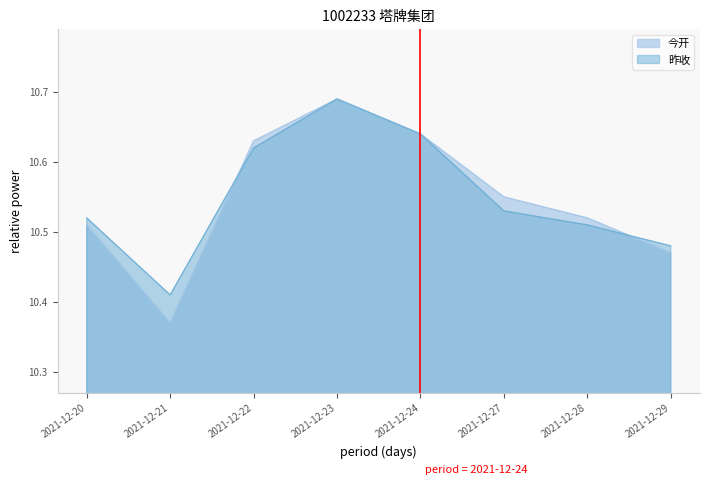

What value does the 昨收 series have at 2021-12-28?

10.5